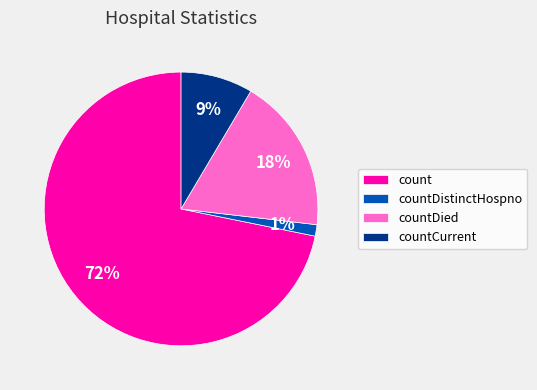

Is it true that countDistinctHospno is 1% of the pie?

True